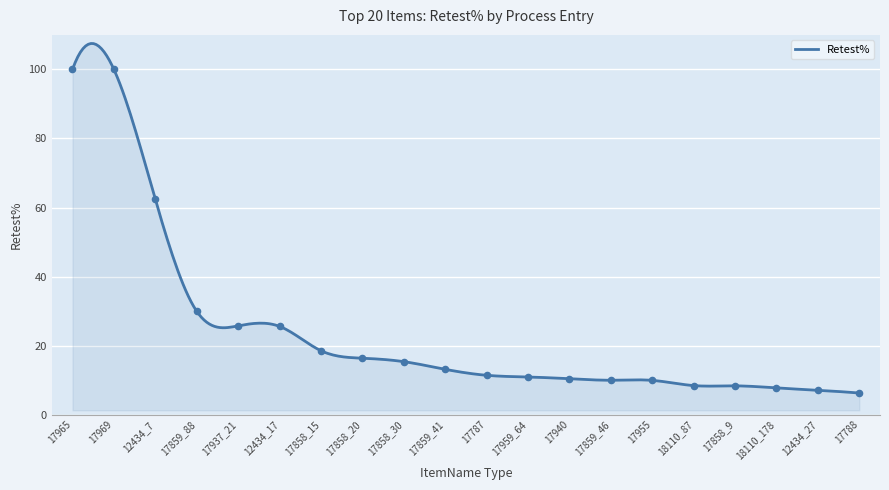

Approximately how many times larger is the value at 17859_46 compared to 17788?

1.6